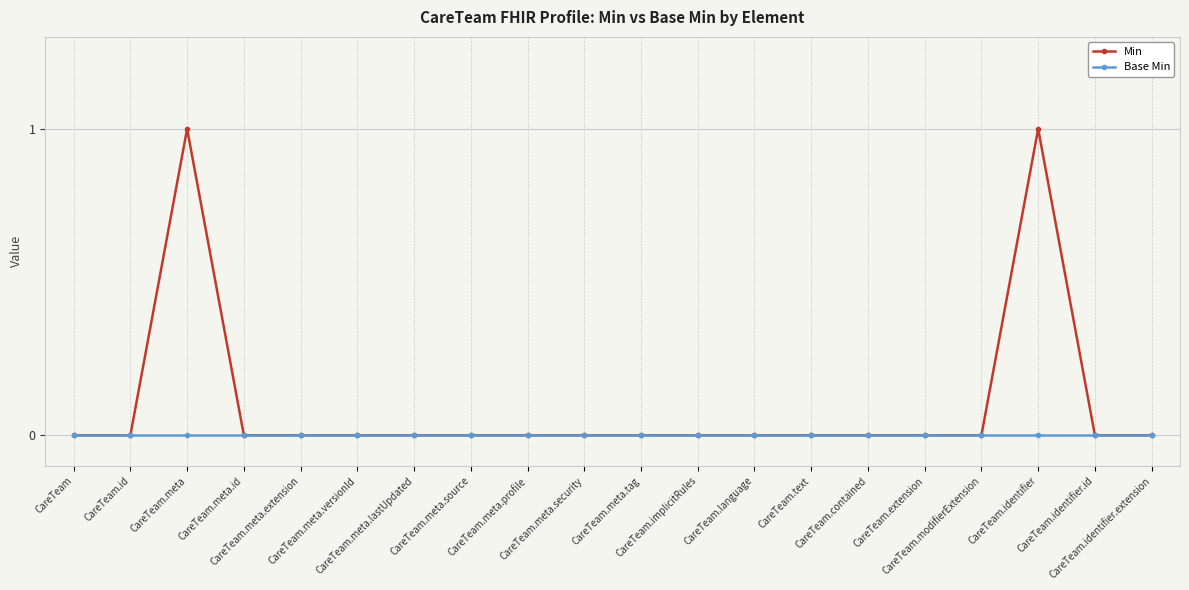

Reading right to left, what are all the values shown in this chart?

Min: 0	0	1	0	0	0	0	0	0	0	0	0	0	0	0	0	0	1	0	0
Base Min: 0	0	0	0	0	0	0	0	0	0	0	0	0	0	0	0	0	0	0	0